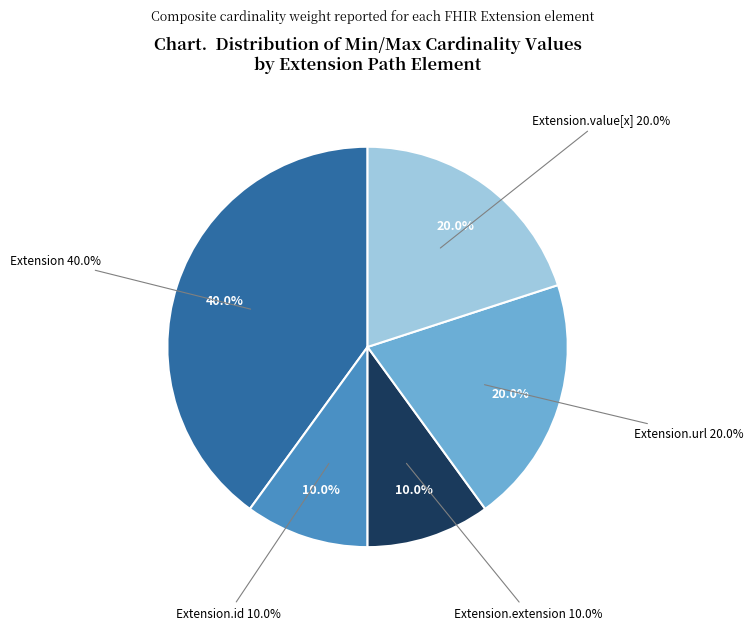

To the nearest percent, what is the average slice percentage?

20%